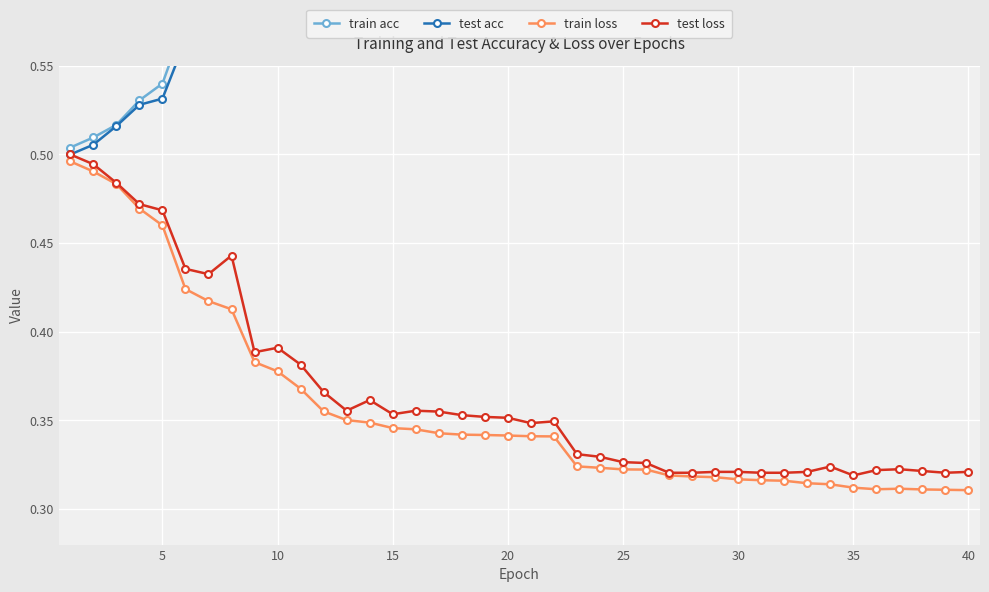

How many test loss values are between 0 and 1?

40